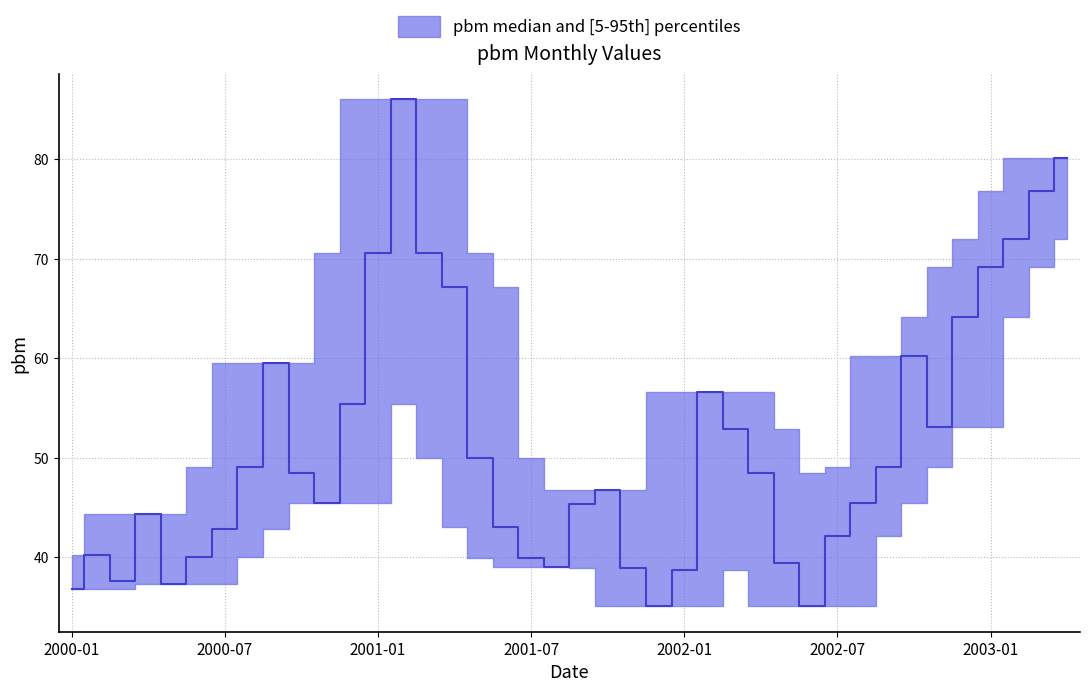

What is the label of the 37th point from the right?

2000-04